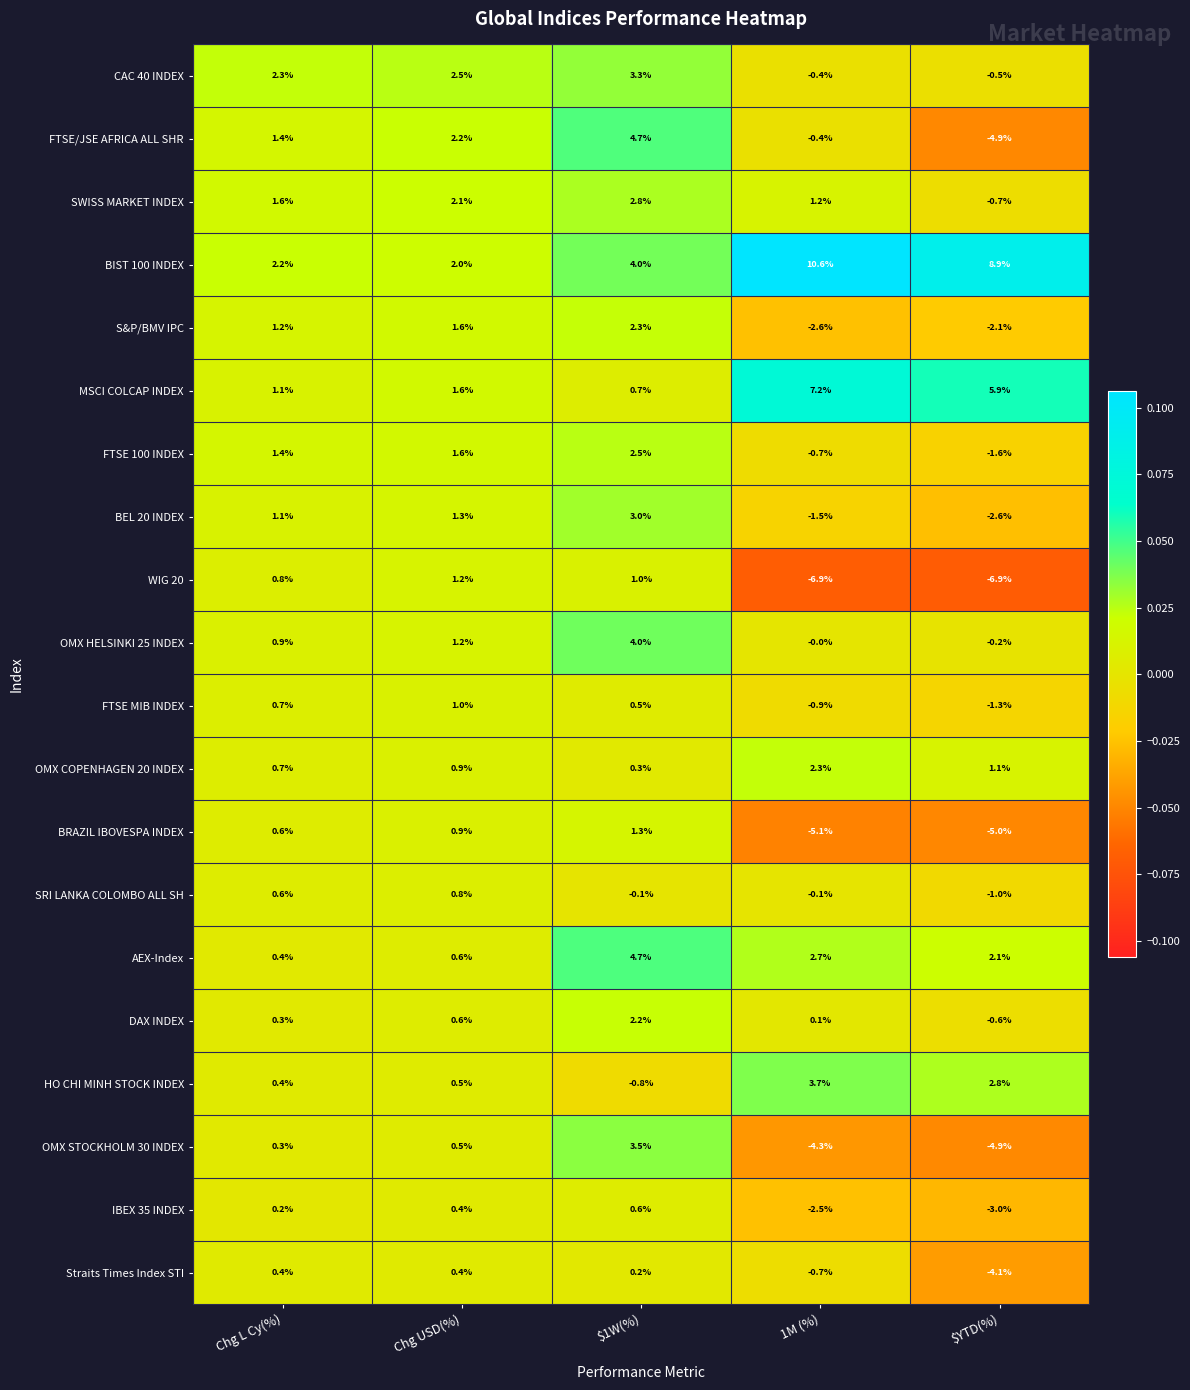

What is the total value across all series at $1W(%)?

40.7